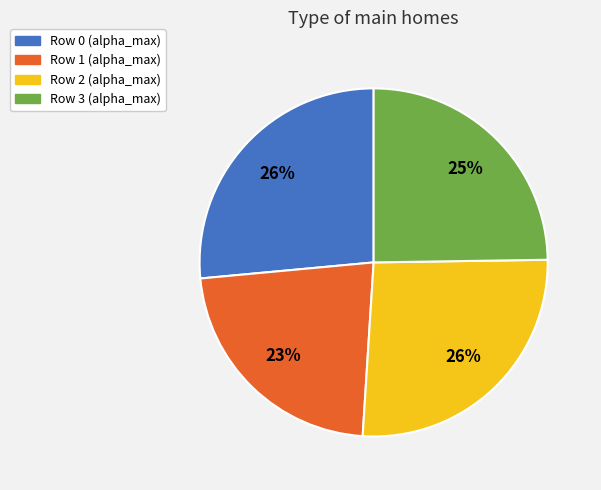

Do Row 3 (alpha_max) and Row 2 (alpha_max) together represent more than half of the pie?

Yes